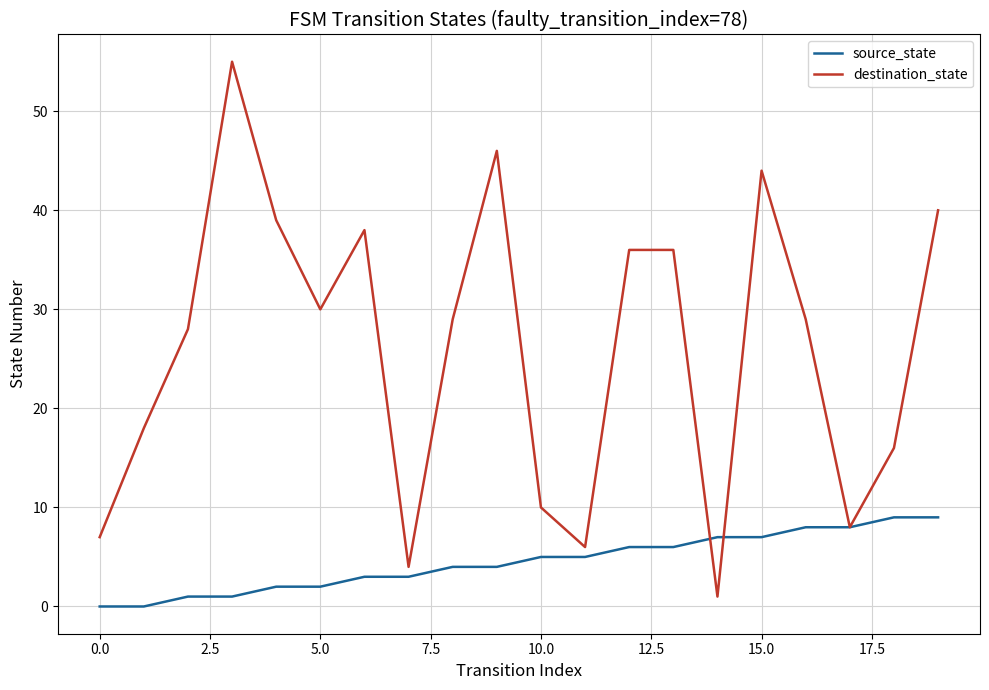

List the series in order of their peak value, lowest first.

source_state, destination_state